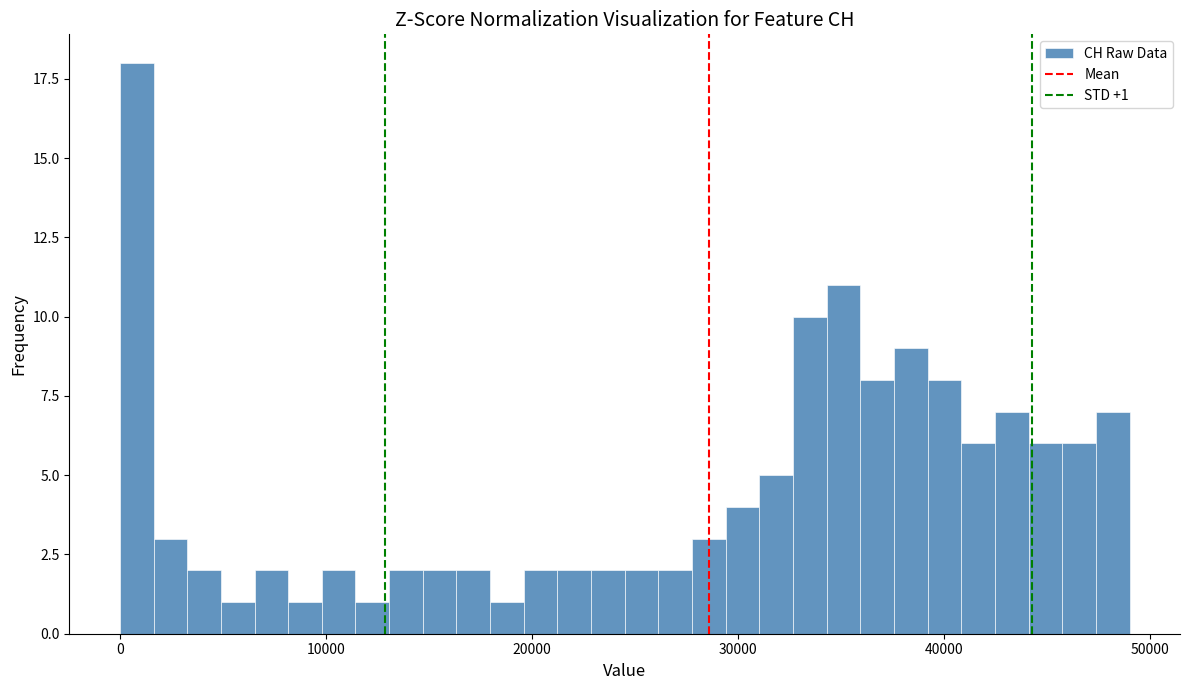

Read against the x-axis, roughly where is the centre of the tallest bar?

1000